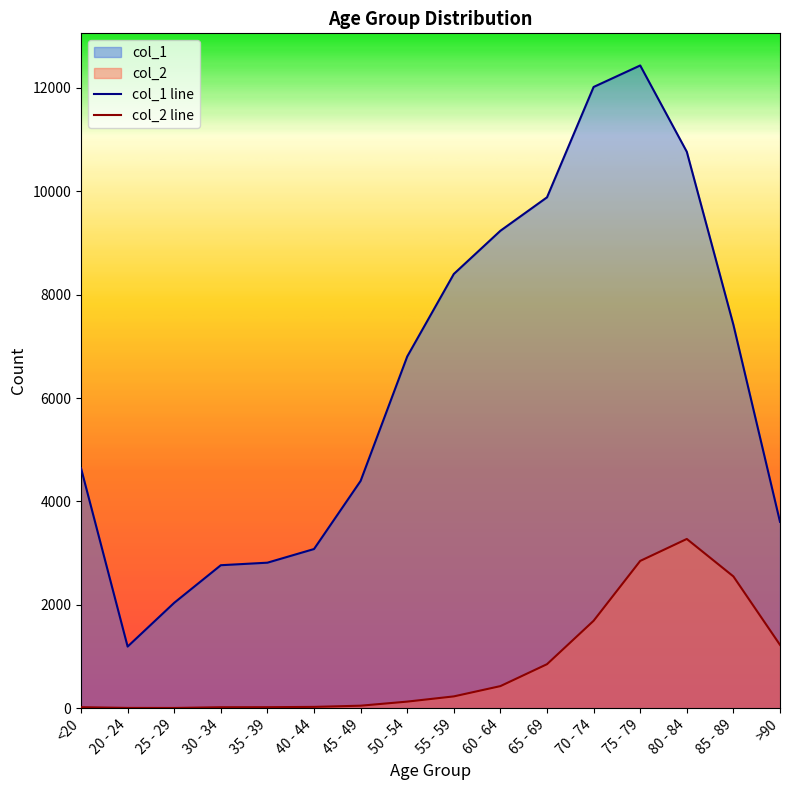

At which label does col_1 line reach its peak?

75 - 79